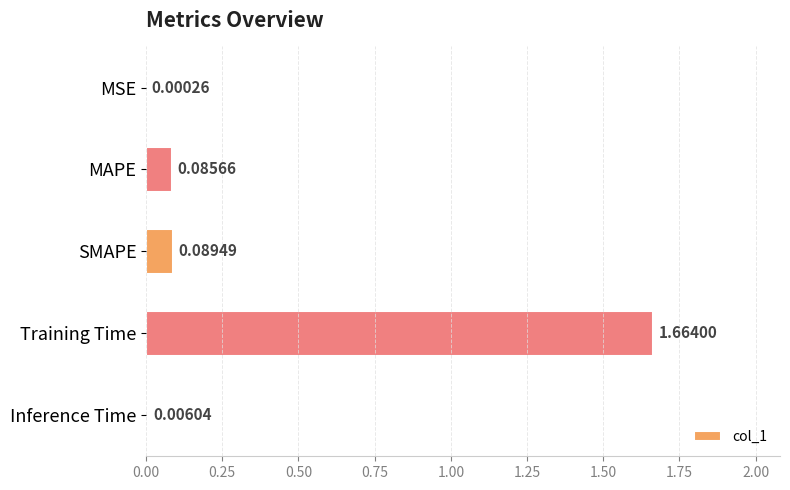

Which has a higher value, Training Time or MAPE?

Training Time